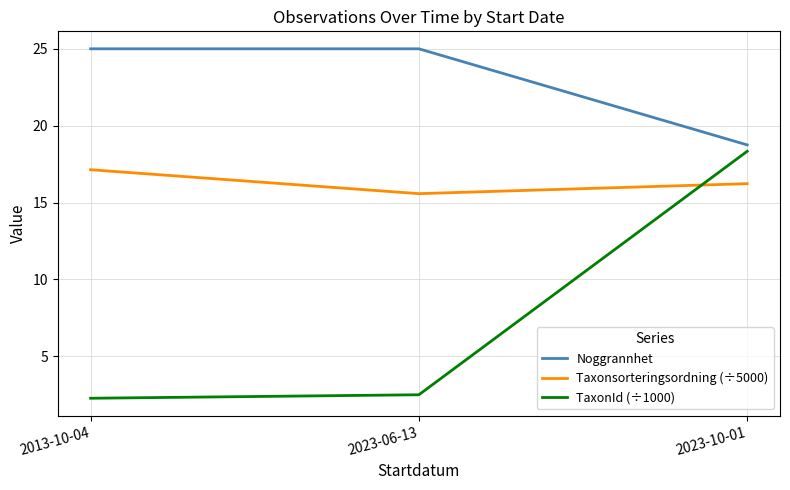

What is the average value of the Taxonsorteringsordning (÷5000) series?

16.3